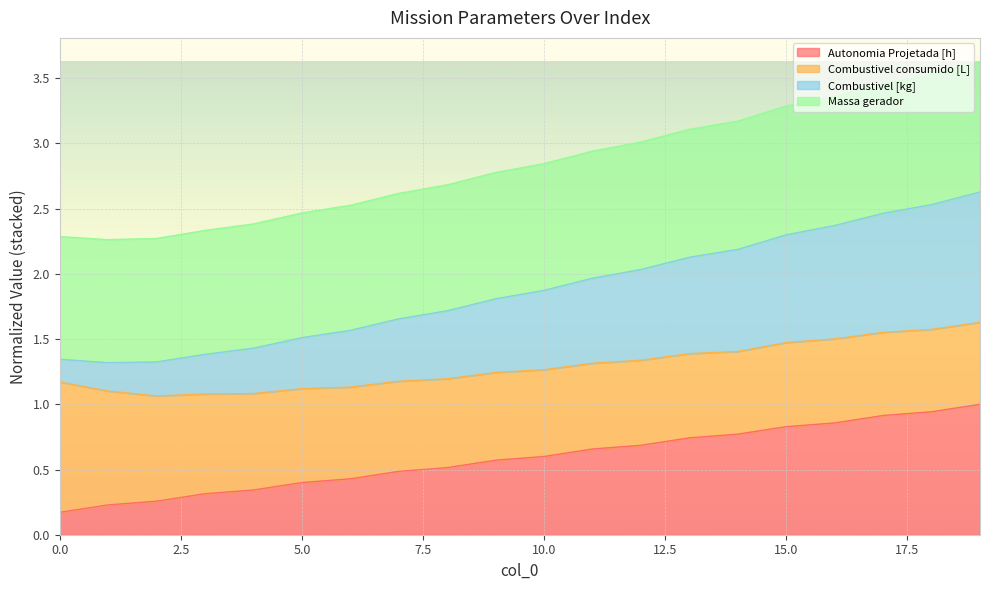

What is the sum of all Autonomia Projetada [h] values?

11.7